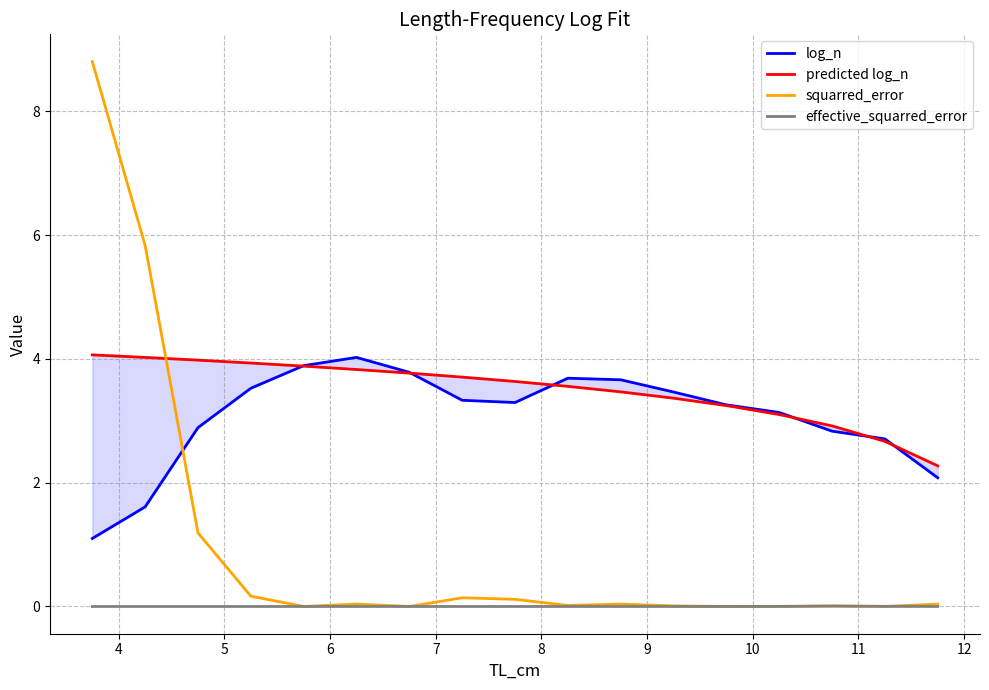

Count the number of categories in the chart.

17